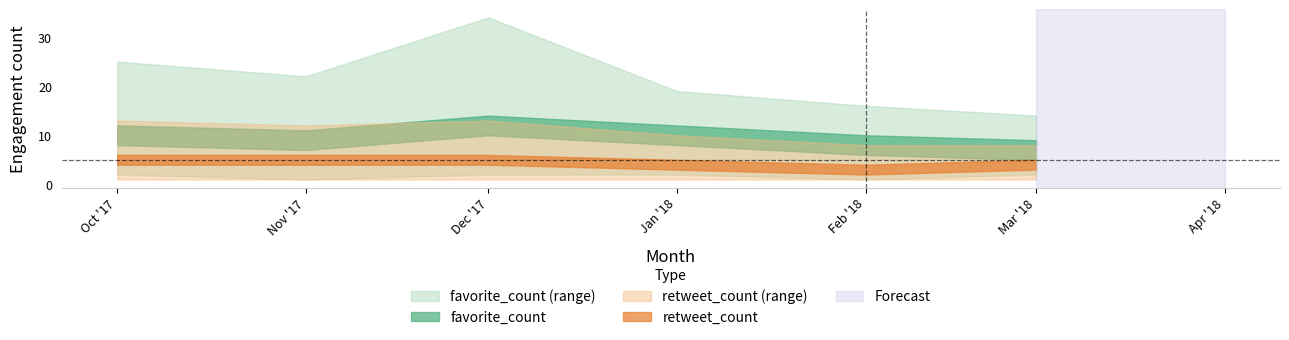

What is the average value of the favorite_count series?

9